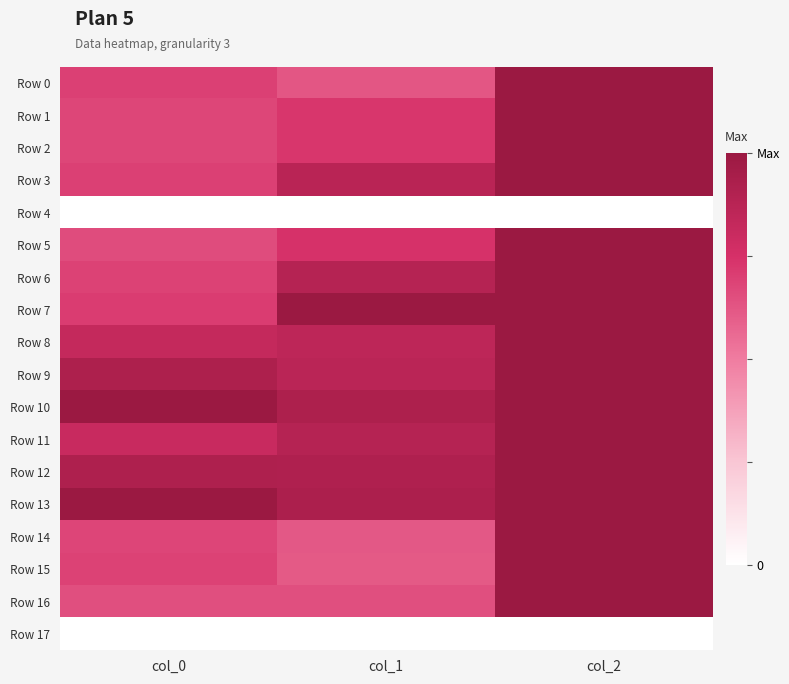

At which category is the sum across all series the highest?

col_2